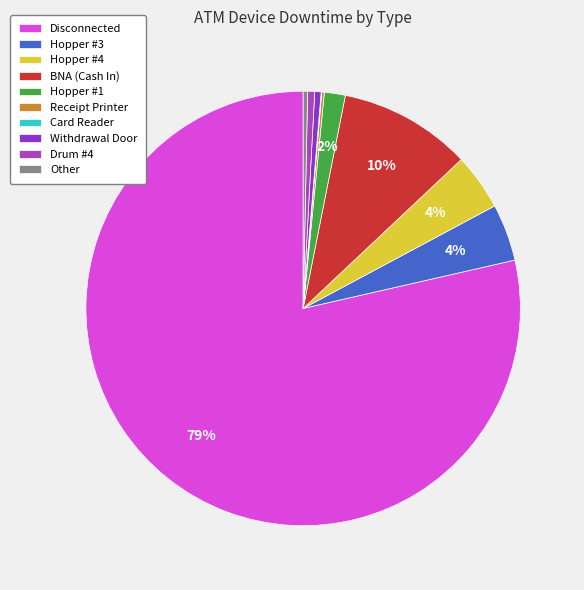

To the nearest percent, what percentage of the pie is Hopper #1?

2%